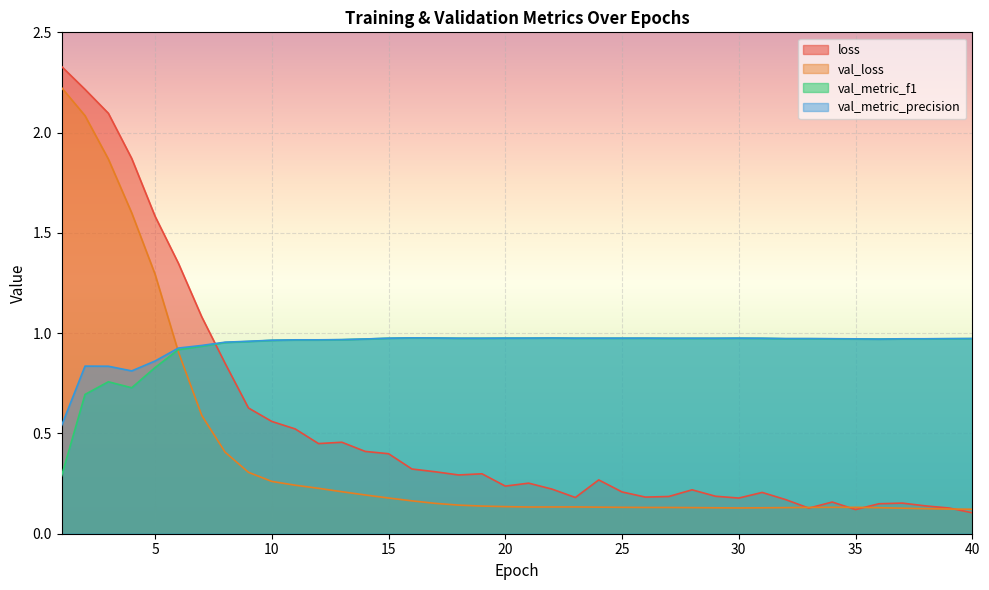

The value of val_metric_precision at 40 is 0.3. True or false?

False